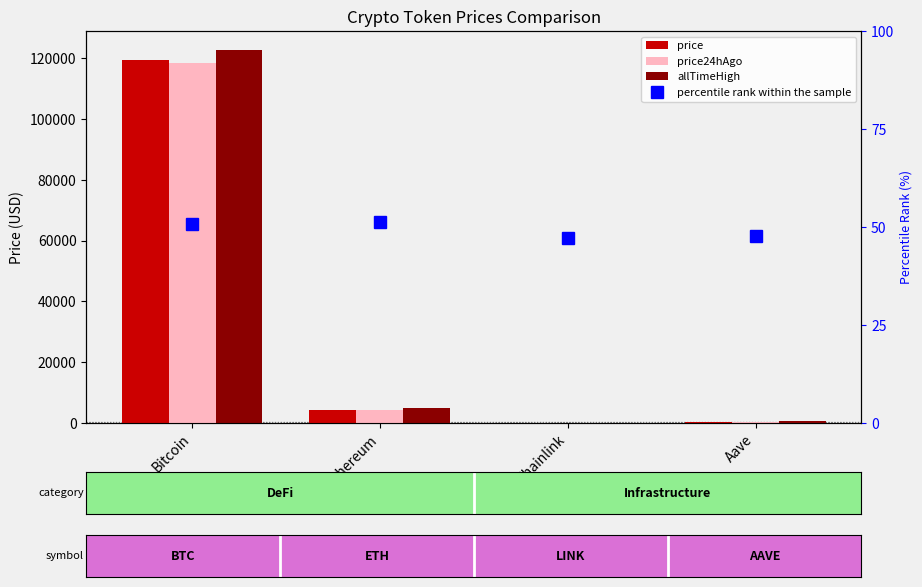

Reading left to right, list all the values displayed in this chart.

price: Bitcoin=119446.0	Ethereum=4300.0	Chainlink=21.6	Aave=299.4
price24hAgo: Bitcoin=118576.0	Ethereum=4246.9	Chainlink=22.2	Aave=306.1
allTimeHigh: Bitcoin=122838.0	Ethereum=4878.3	Chainlink=52.7	Aave=661.7
percentile rank within the sample: Bitcoin=50.7	Ethereum=51.2	Chainlink=47.2	Aave=47.8